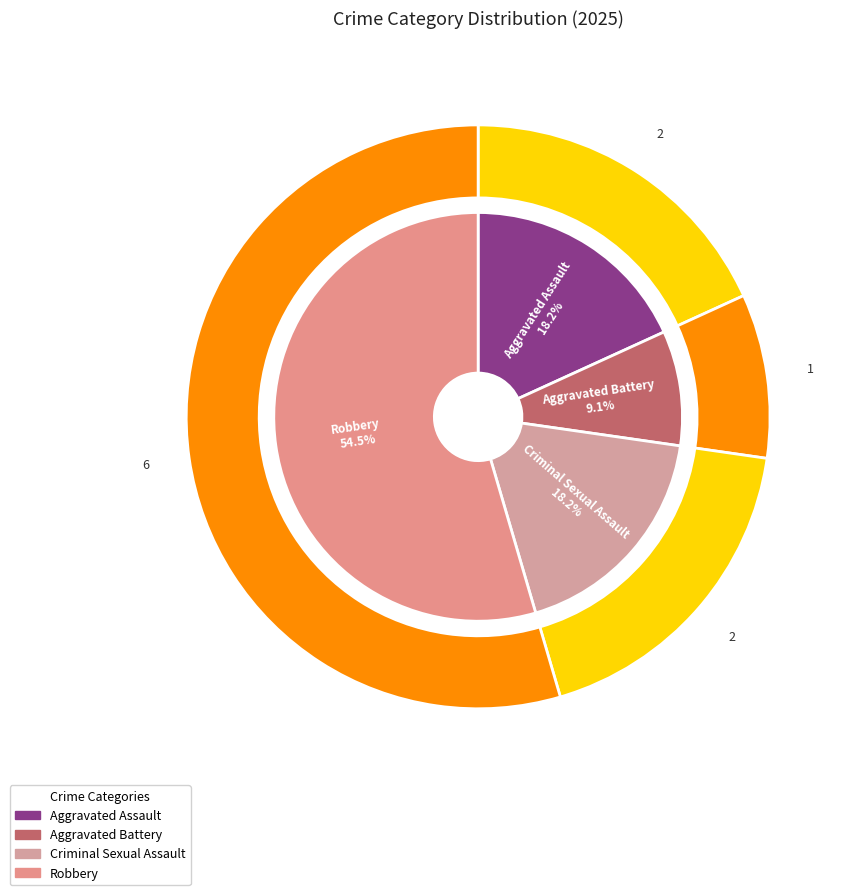

What is the largest slice in the pie chart?

Robbery